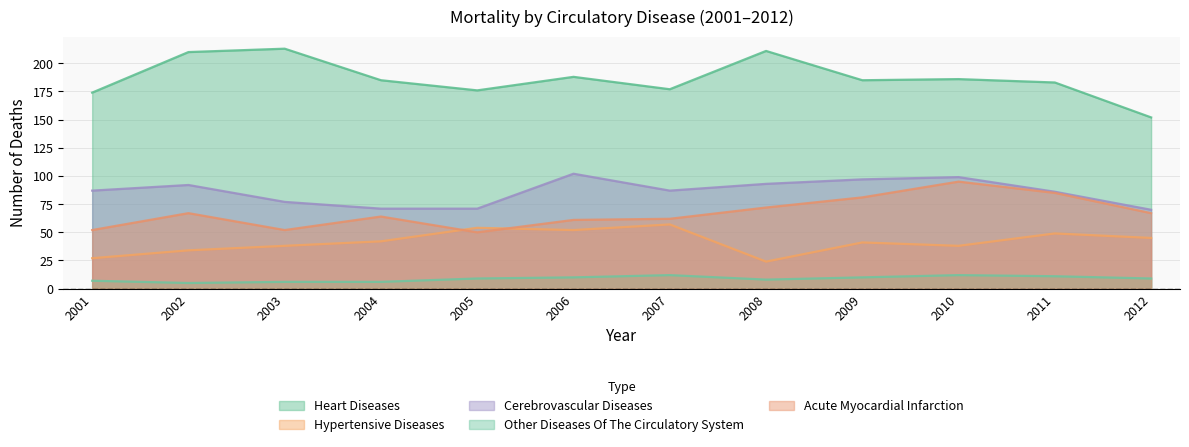

How many data points does each series have?

12